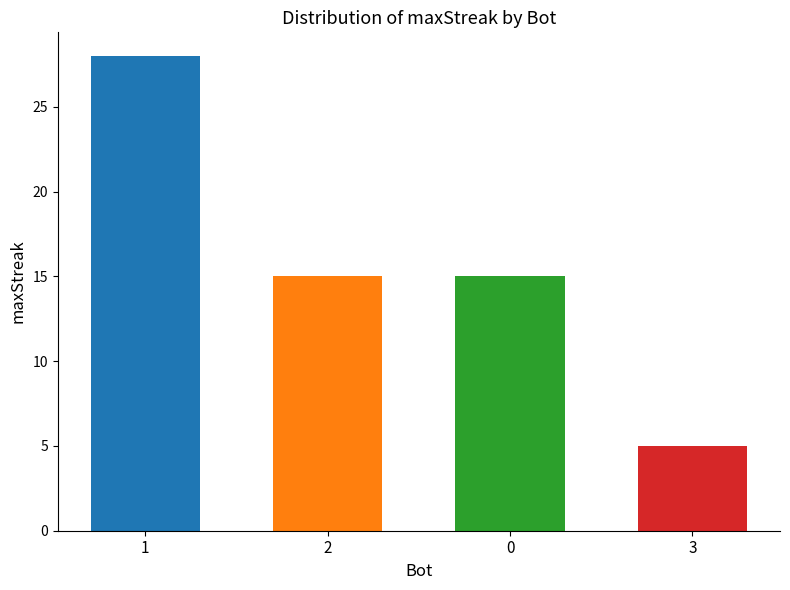

What is the label of the 3rd bar from the right?

2